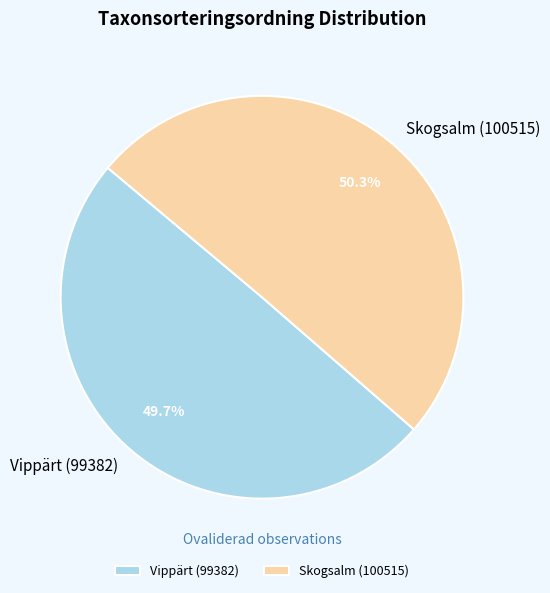

The Skogsalm (100515) slice represents 44% of the pie. True or false?

False